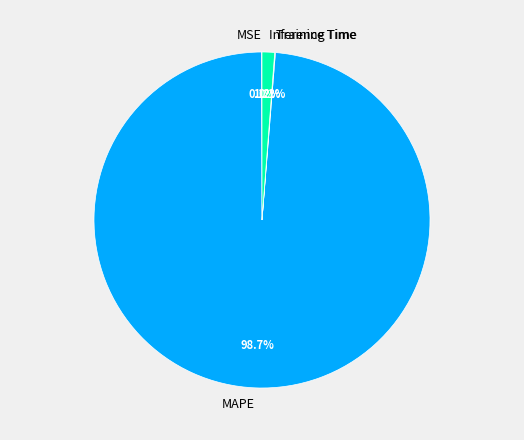

Which category has the biggest portion of the pie?

MAPE